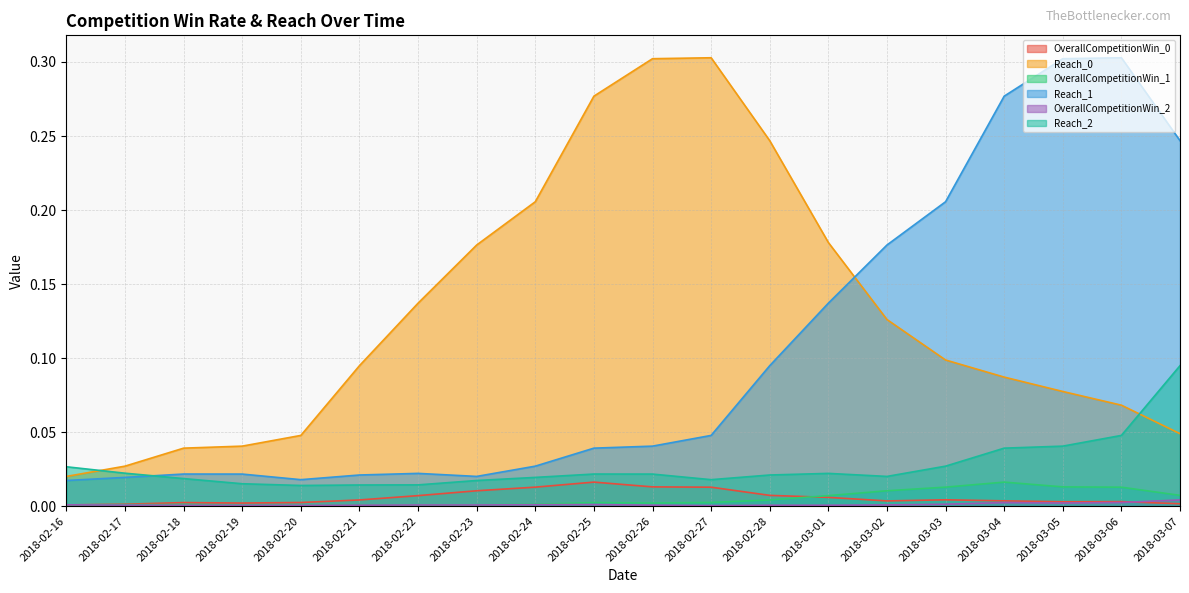

How many lines are shown in the chart?

6